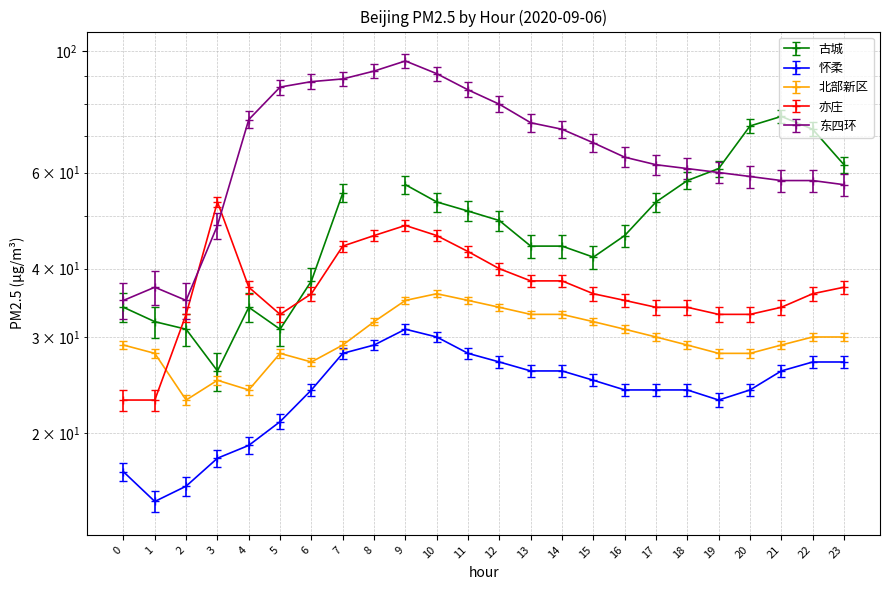

Between 8 and 13, which is larger?

8